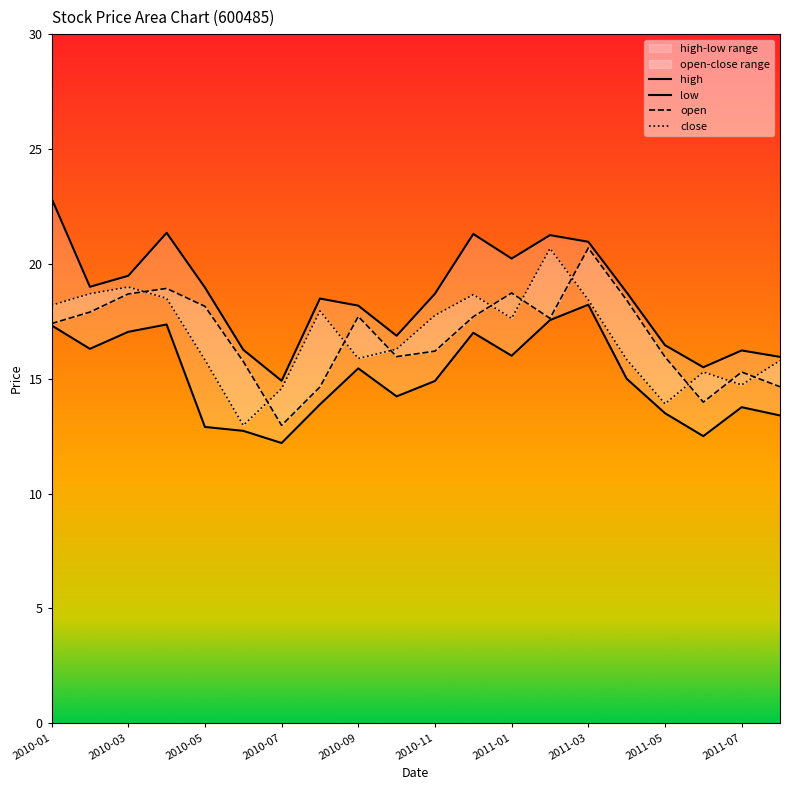

Which series changed the most between 10 and 13?

close